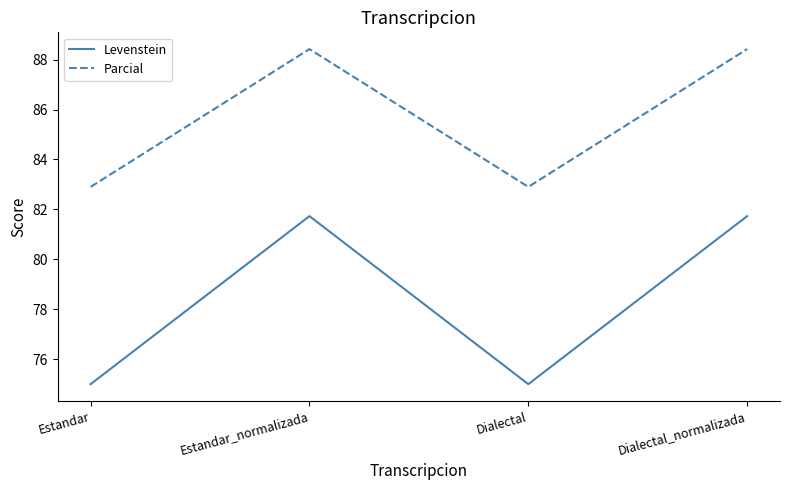

Reading right to left, transcribe all the data shown in this chart.

Levenstein: Dialectal_normalizada=81.7	Dialectal=75.0	Estandar_normalizada=81.7	Estandar=75.0
Parcial: Dialectal_normalizada=88.4	Dialectal=82.9	Estandar_normalizada=88.4	Estandar=82.9